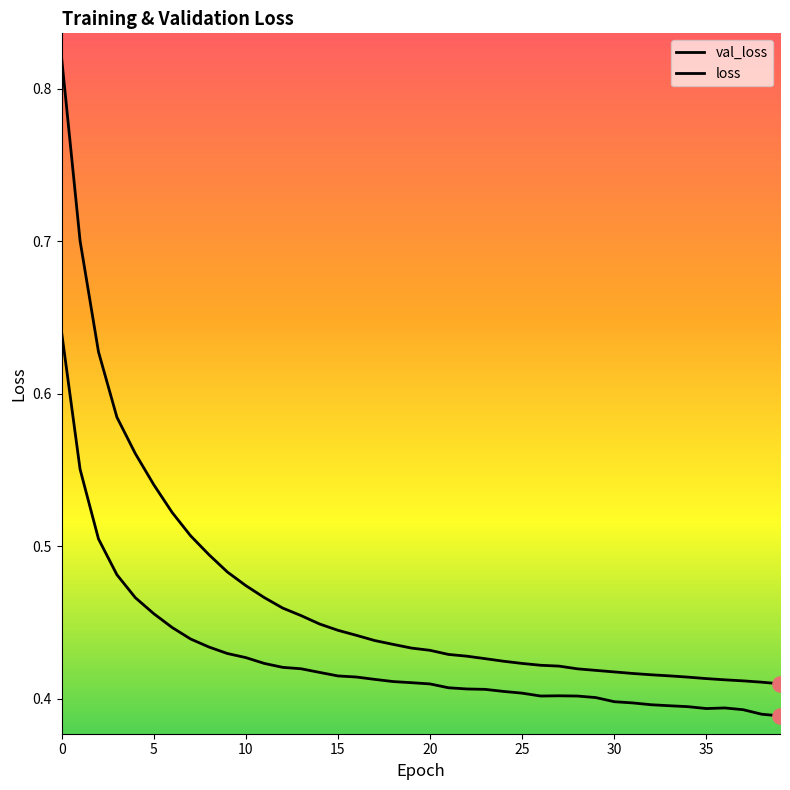

Which series contains the lowest Y value?

val_loss